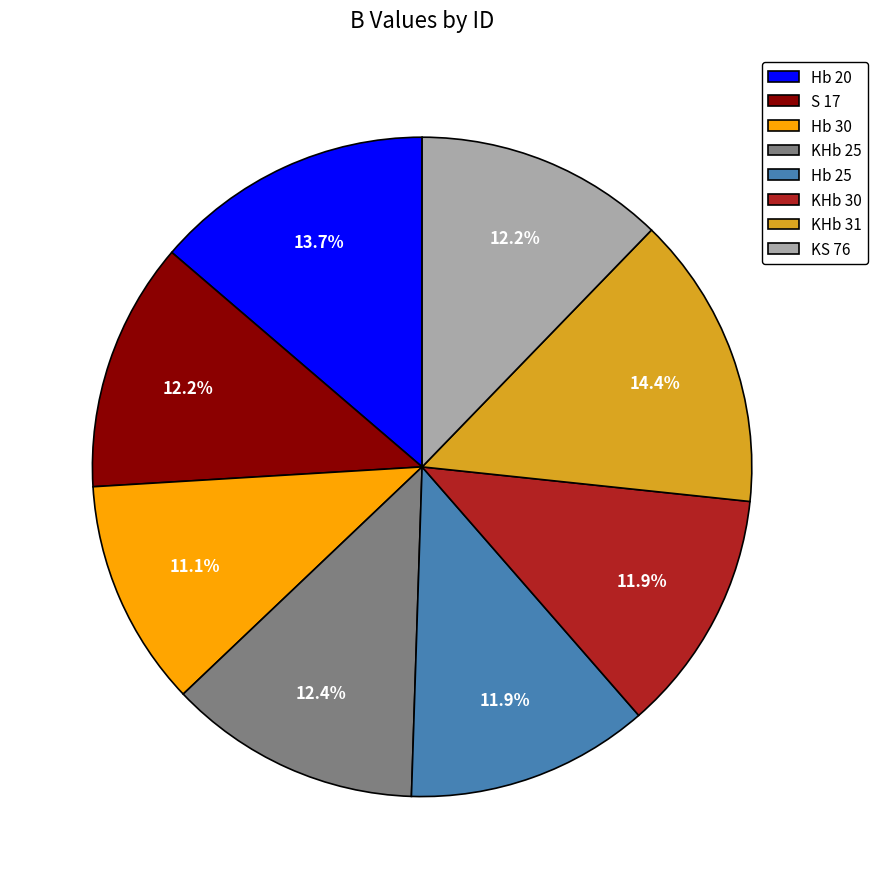

The KHb 25 slice represents 27% of the pie. True or false?

False